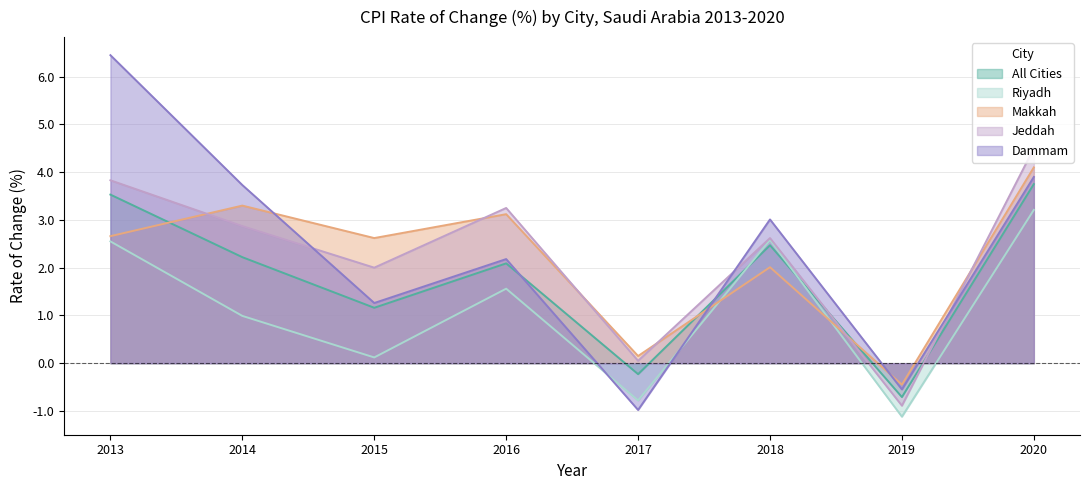

What is the average value of the Jeddah series?

2.3